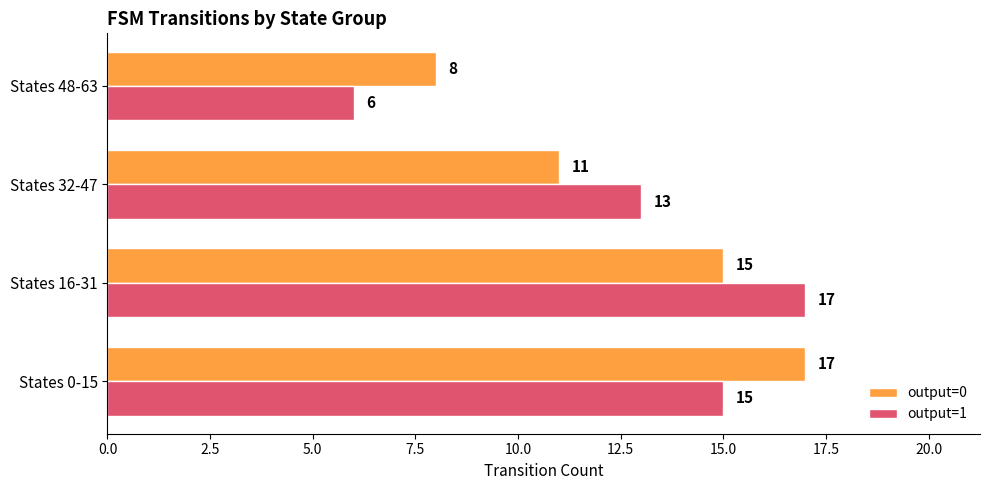

What is the sum of all output=1 values?

51